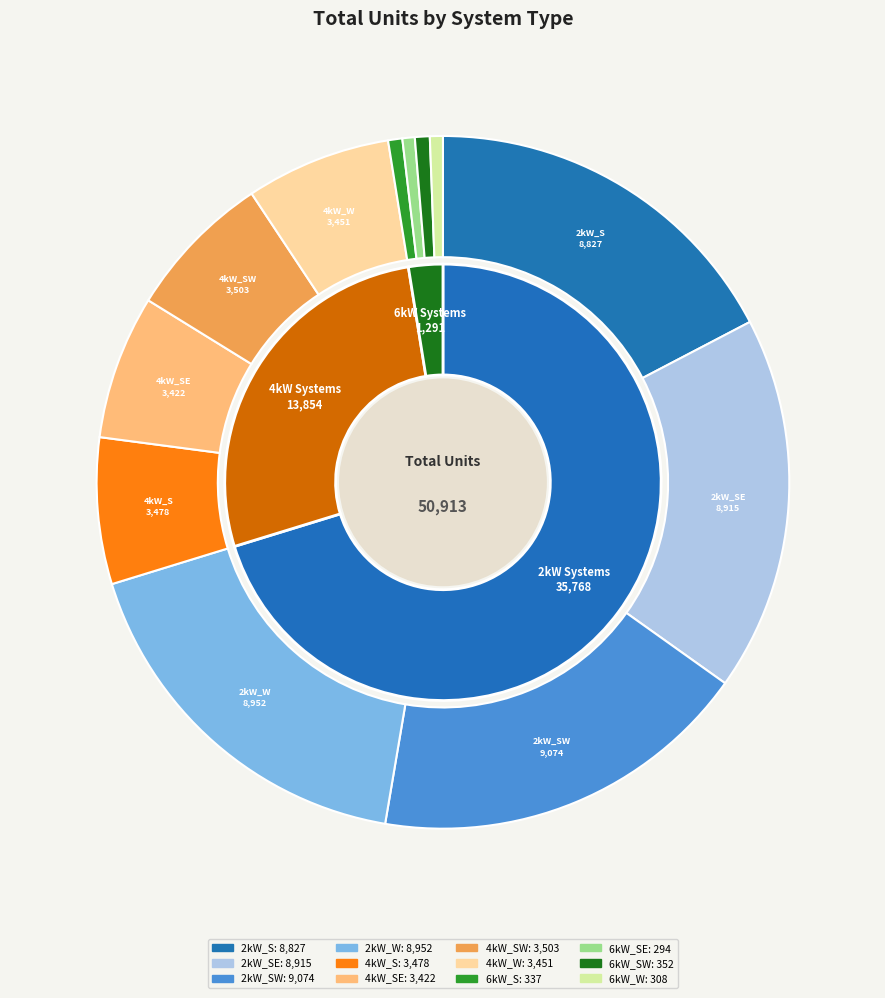

Approximately how many times larger is the value at 4kW_SE compared to 2kW_W?

0.4